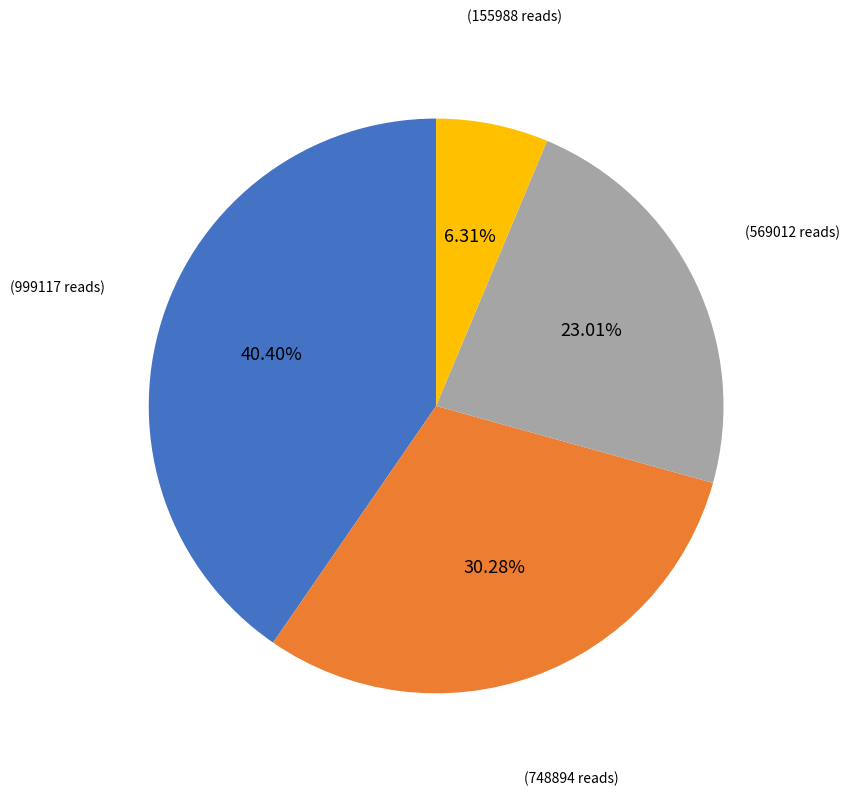

To the nearest percent, what is the difference between the largest and smallest slice percentages?

34%